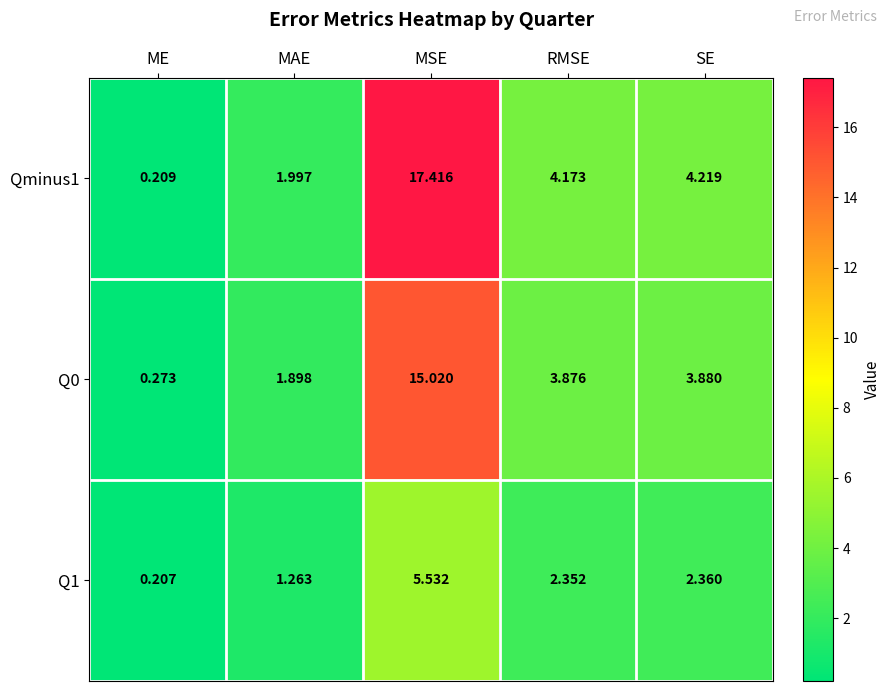

Is the value of Q0 at SE greater than the value of Qminus1 at MAE?

Yes